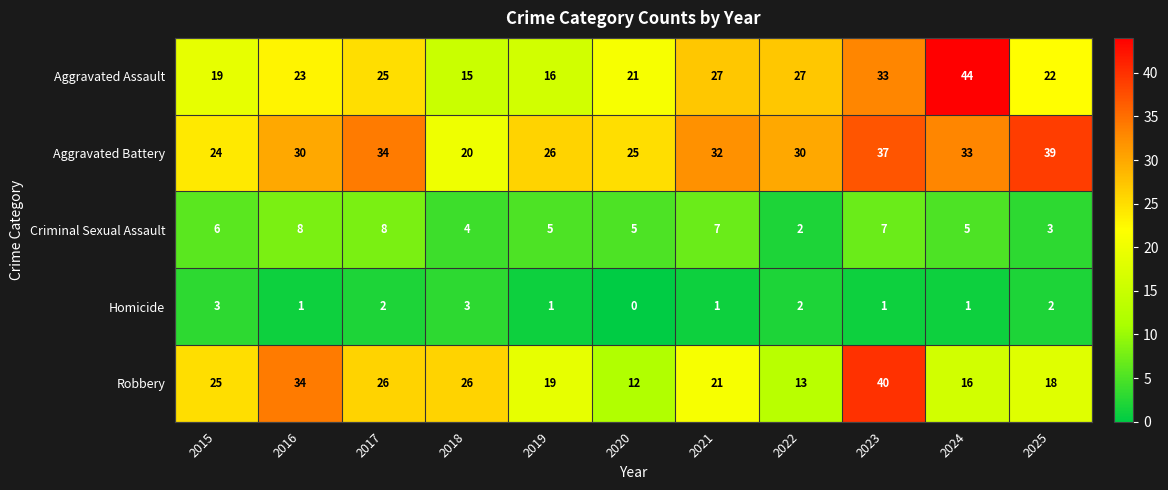

What is the difference between the highest and lowest values at 2018?

23